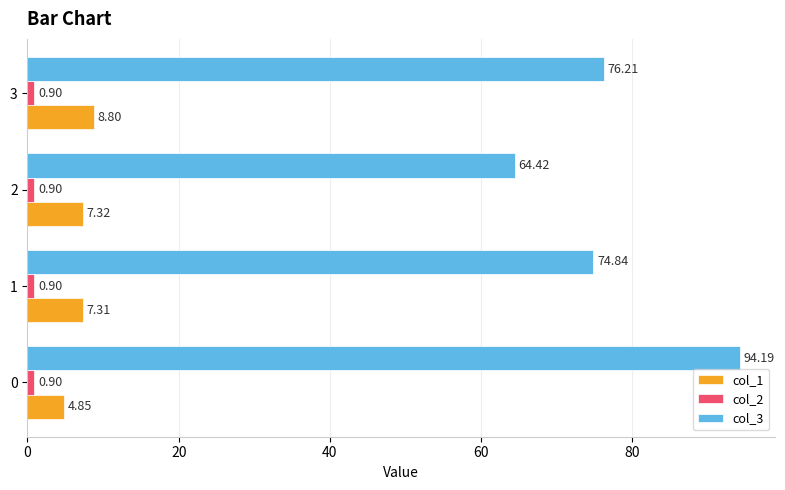

Which series has the largest total across all categories?

col_3